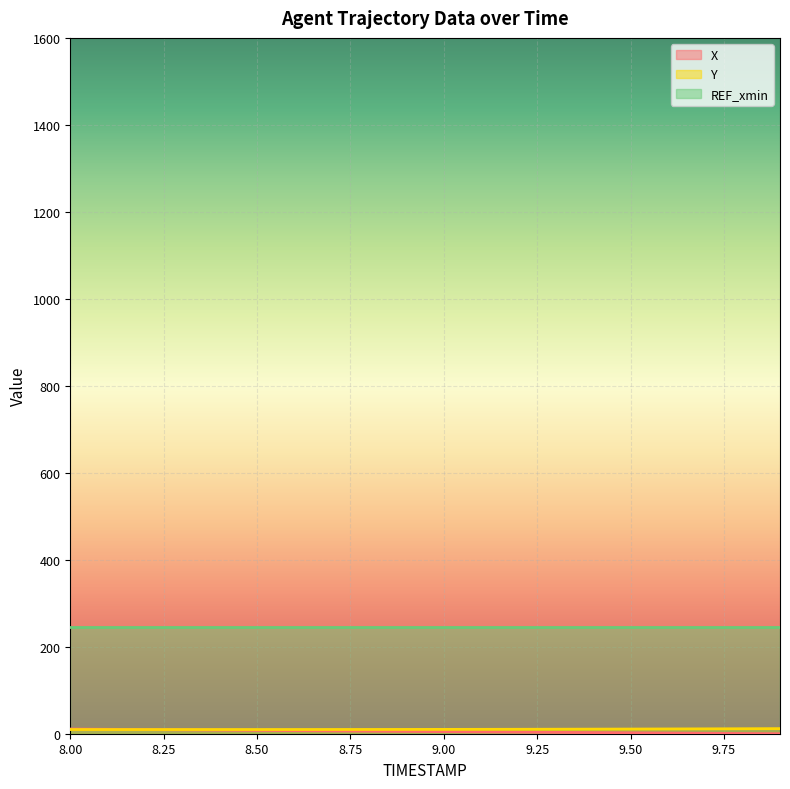

How many data points in X are above 5?

10